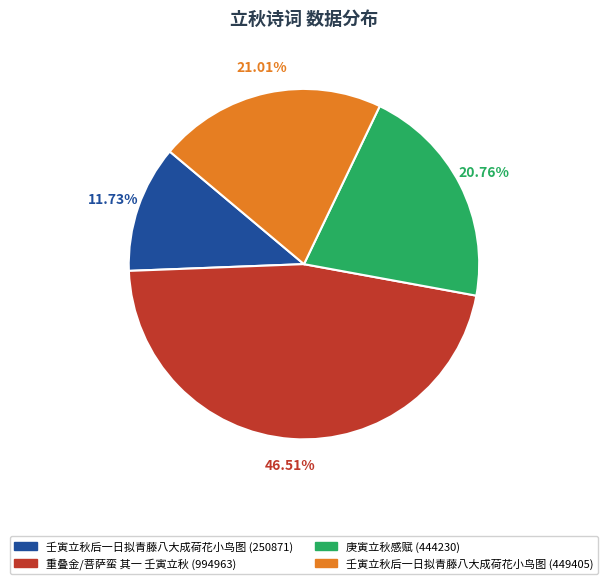

What percentage is the 壬寅立秋后一日拟青藤八大成荷花小鸟图 (250871) slice, to the nearest percent?

12%